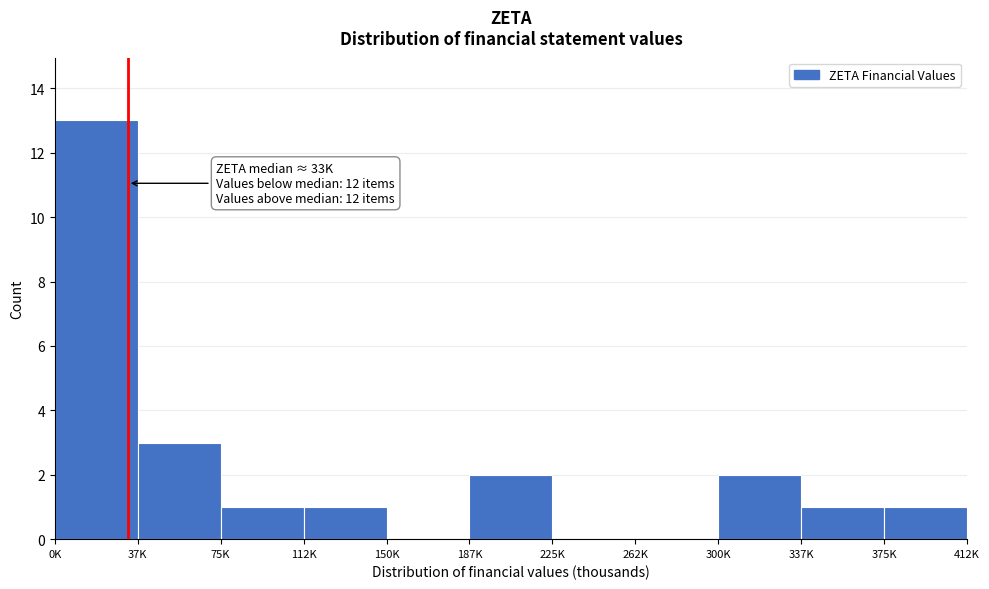

Reading left to right, transcribe all the data shown in this chart.

0K=13	37K=3	75K=1	112K=1	150K=0	187K=2	225K=0	262K=0	300K=2	337K=1	375K=1